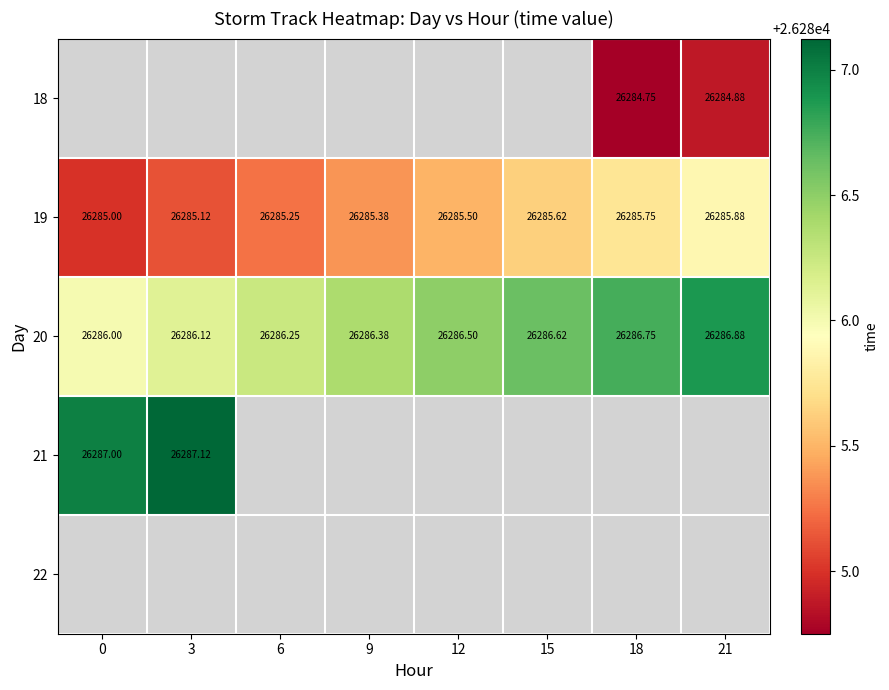

Is the value of 19 at 3 greater than the value of 20 at 18?

No